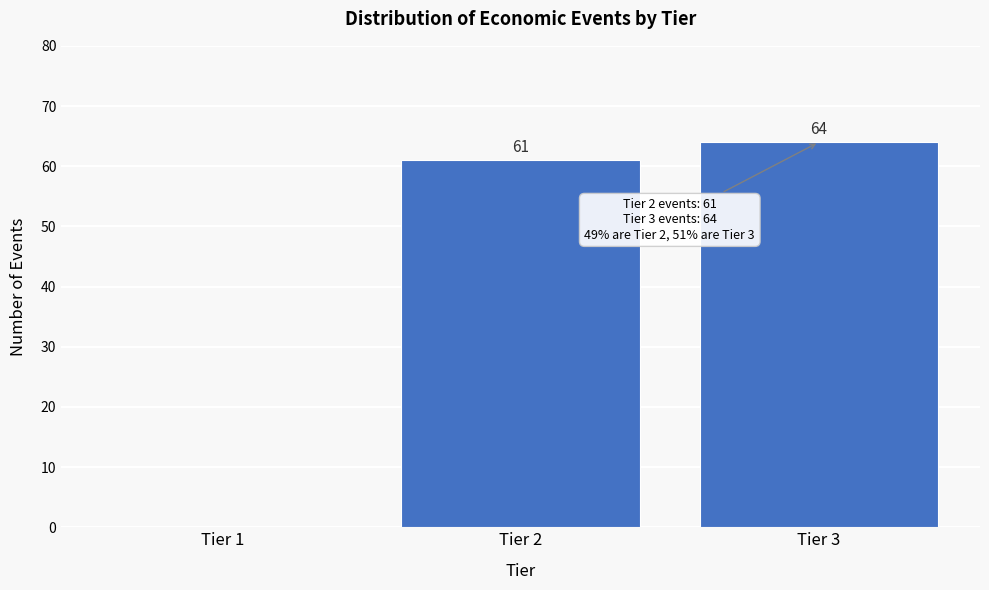

Reading left to right, what are all the values shown in this chart?

Tier 1=0	Tier 2=61	Tier 3=64